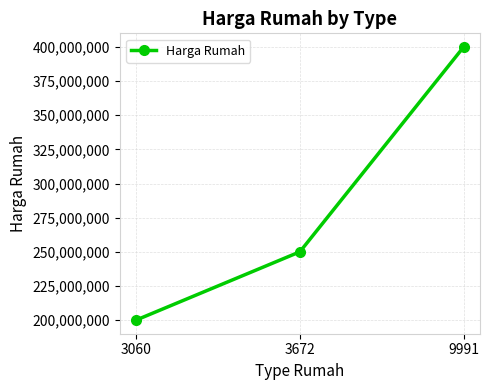

Rank the categories by value from highest to lowest.

9991, 3672, 3060